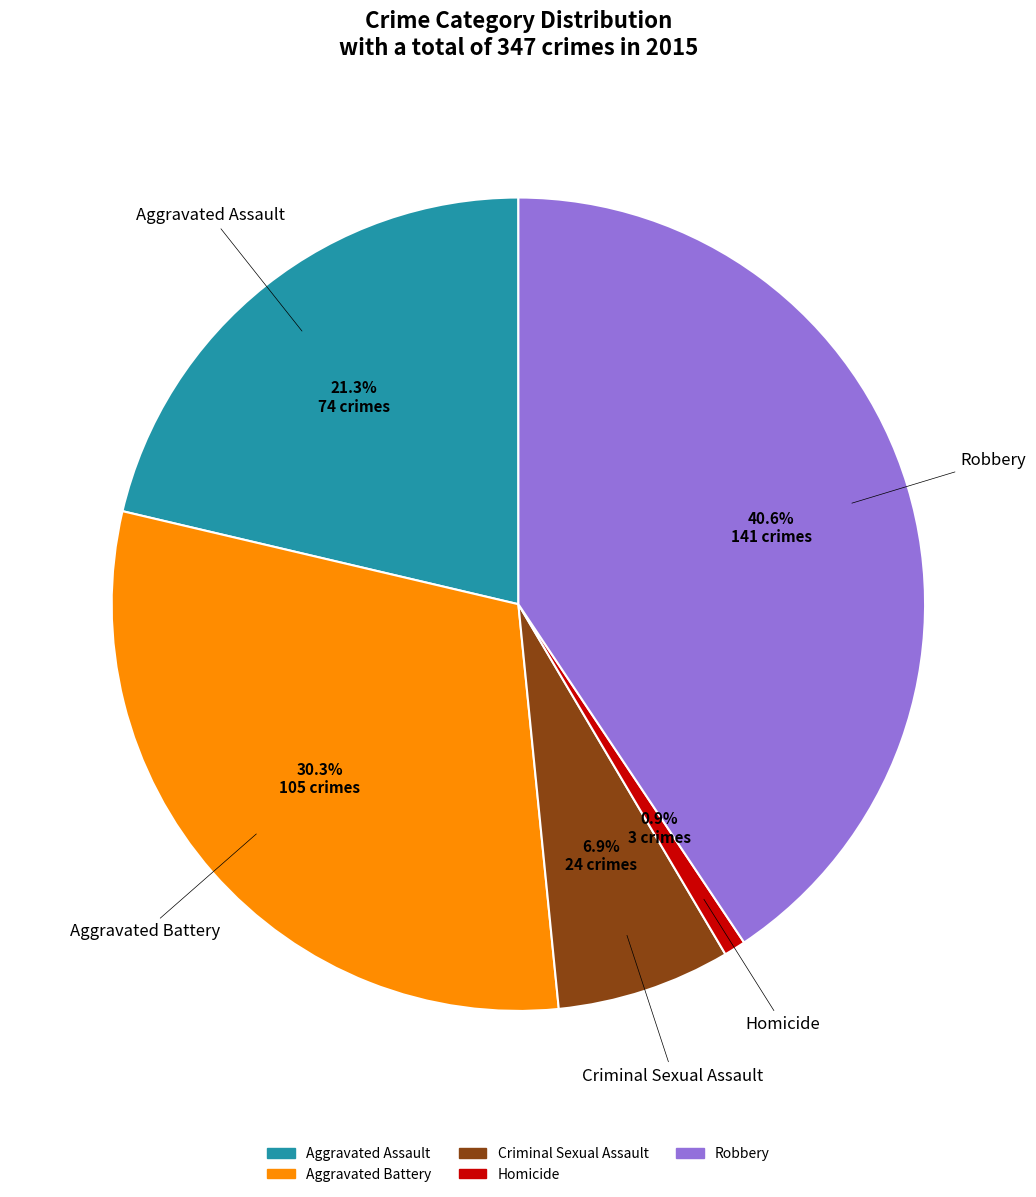

Does Homicide account for over 50% of the chart?

No